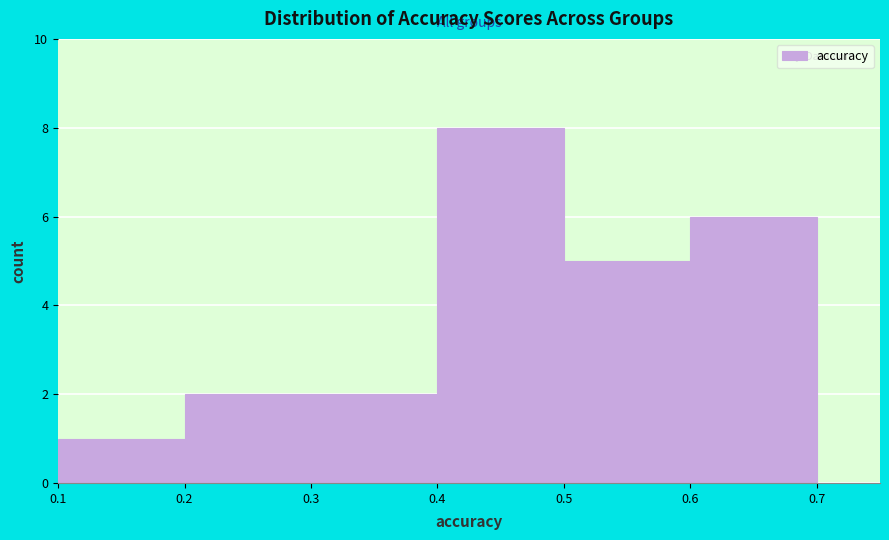

Reading left to right, transcribe this chart: for each bar, give the range it covers on the x-axis and its height. The values are not printed on the chart, so give them approximately, as read against the axis.

0.1 to 0.2: 1
0.2 to 0.3: 2
0.3 to 0.4: 2
0.4 to 0.5: 8
0.5 to 0.6: 5
0.6 to 0.7: 6